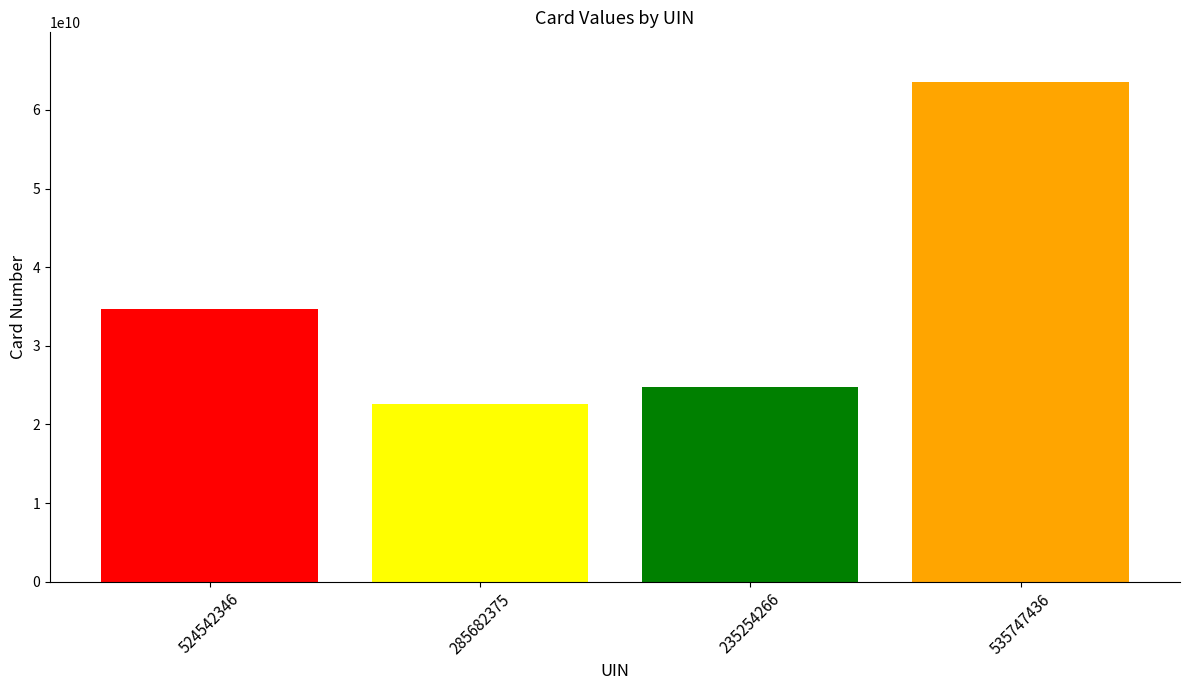

The chart shows a value of 31618203085 at 285682375. True or false?

False